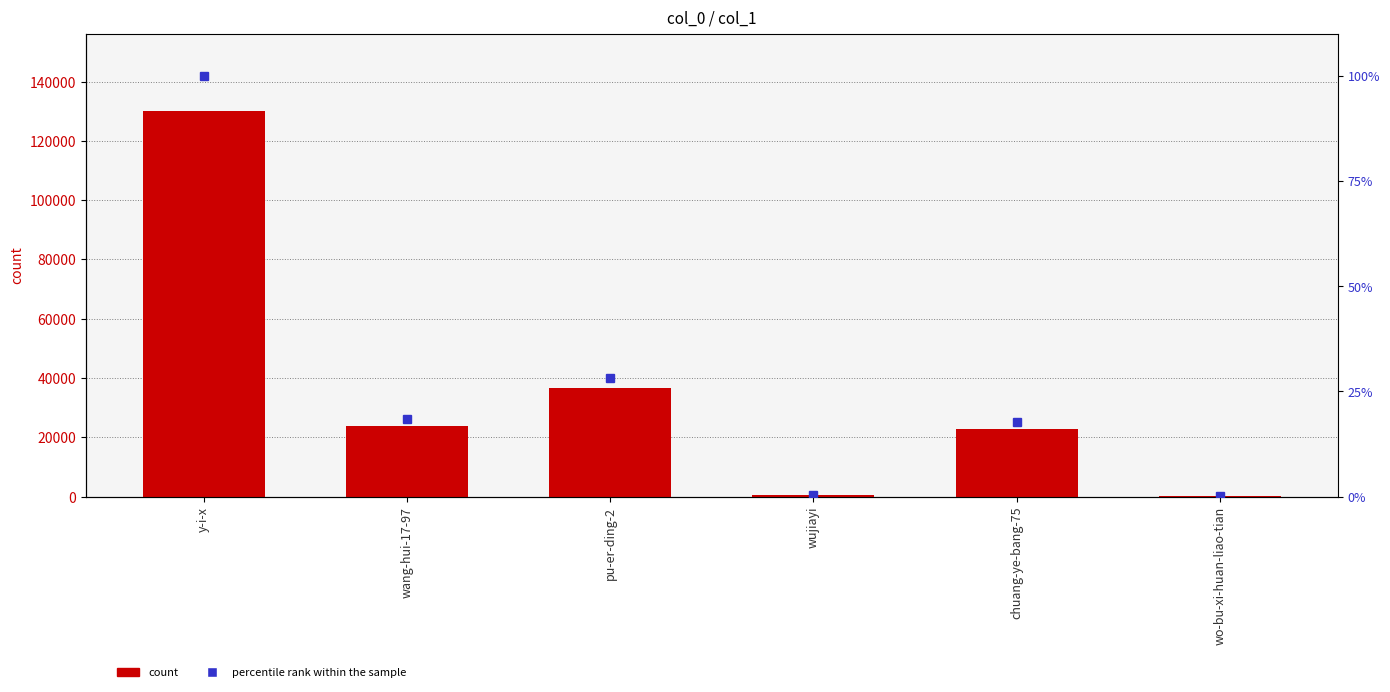

What is the total value across all series at wang-hui-17-97?

23975.4